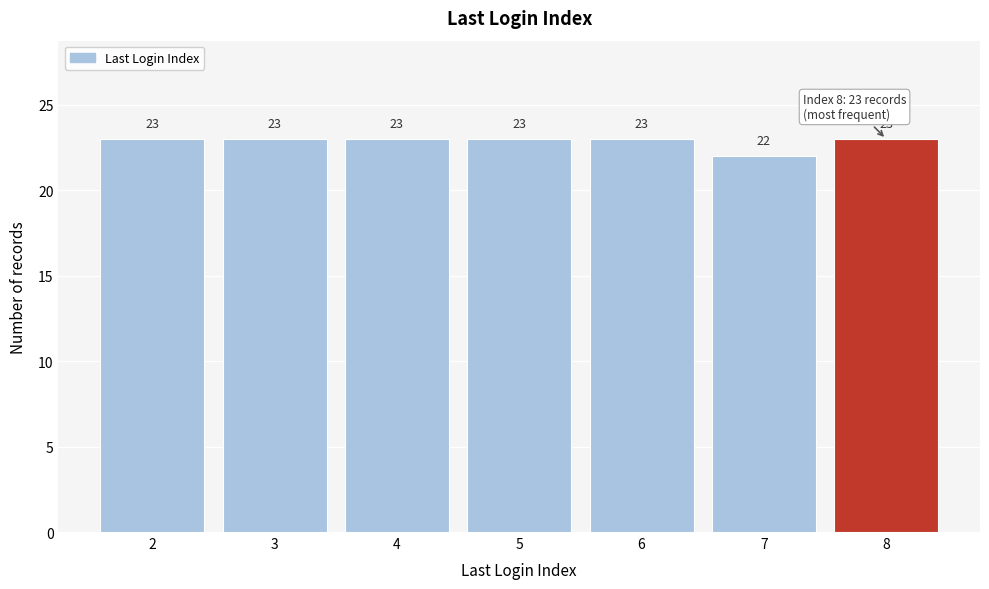

Reading left to right, transcribe this chart: for each bar, give the range it covers on the x-axis and its height.

1.5 to 2.5: 23
2.5 to 3.5: 23
3.5 to 4.5: 23
4.5 to 5.5: 23
5.5 to 6.5: 23
6.5 to 7.5: 22
7.5 to 8.5: 23